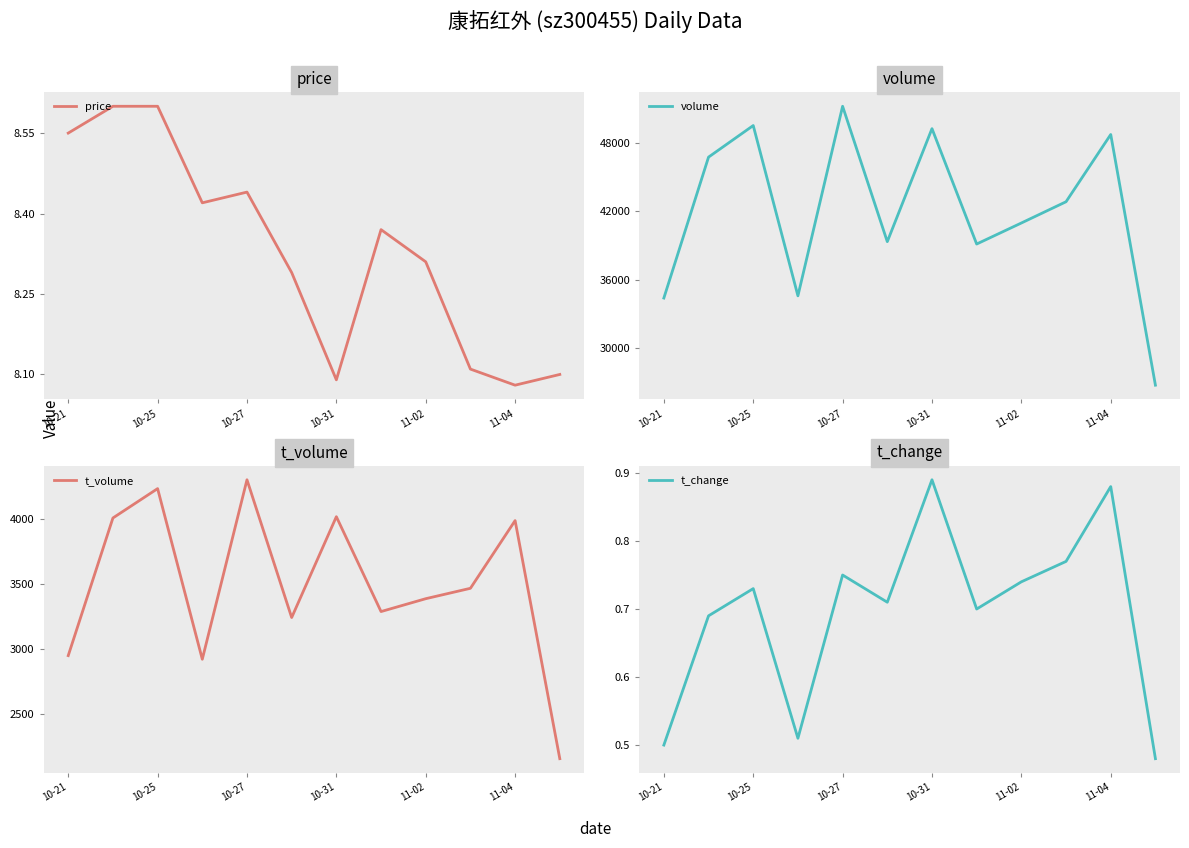

At how many categories does at least one series exceed 28093?

11